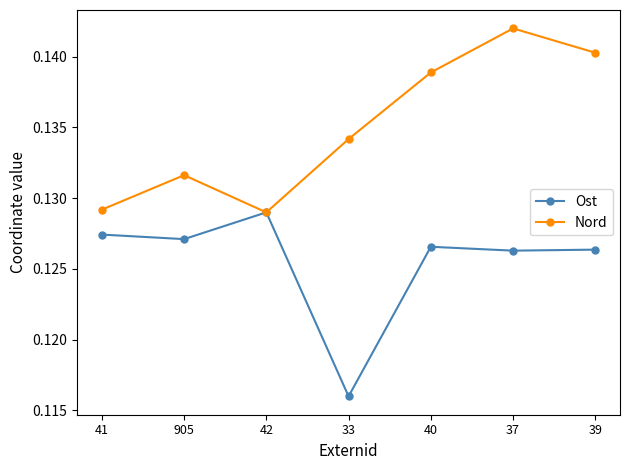

Which series changed the most between 41 and 33?

Ost